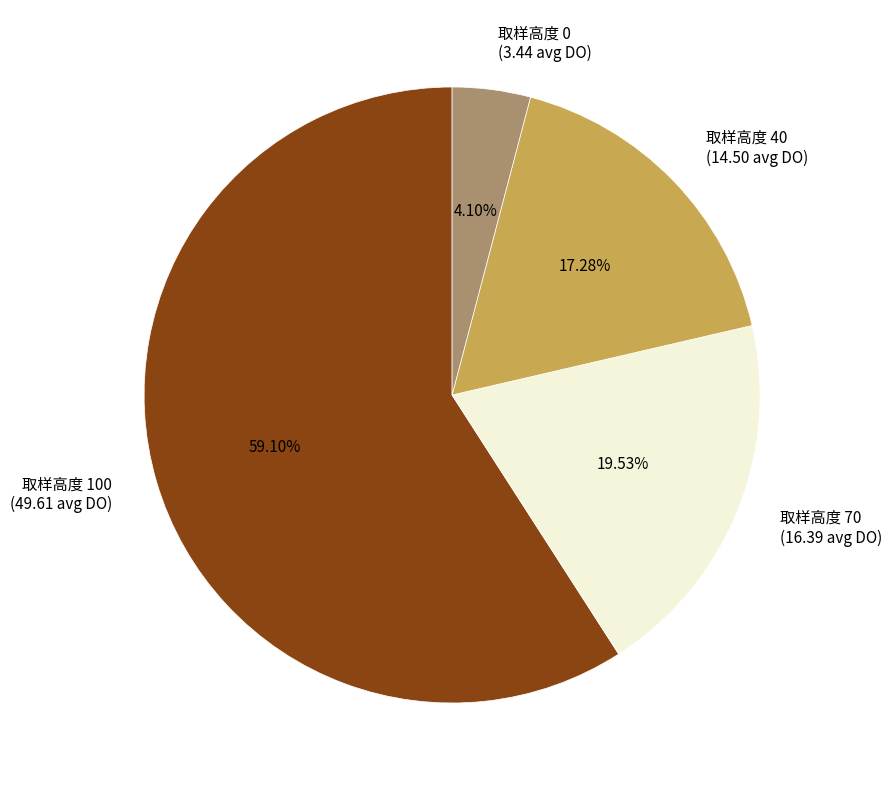

Between 取样高度 70 (16.39 avg DO) and 取样高度 100 (49.61 avg DO), which is larger?

取样高度 100 (49.61 avg DO)